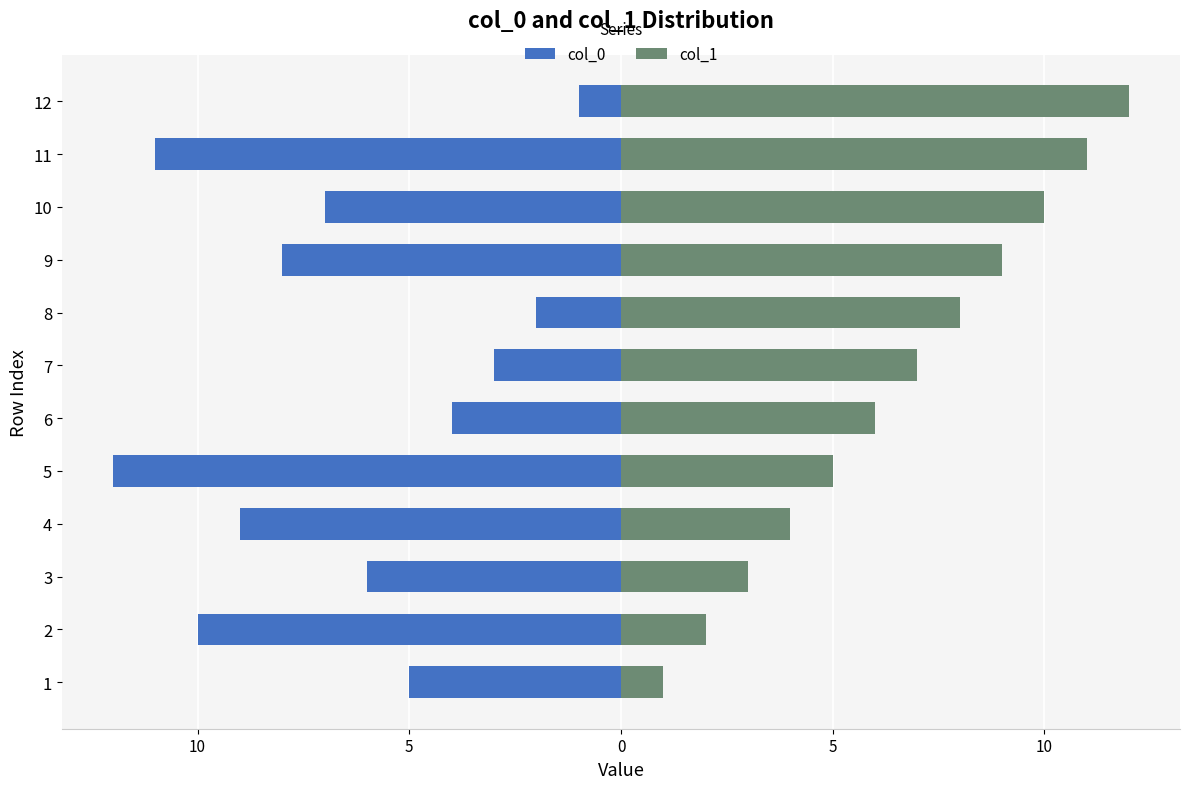

Does the chart contain stacked bars?

No